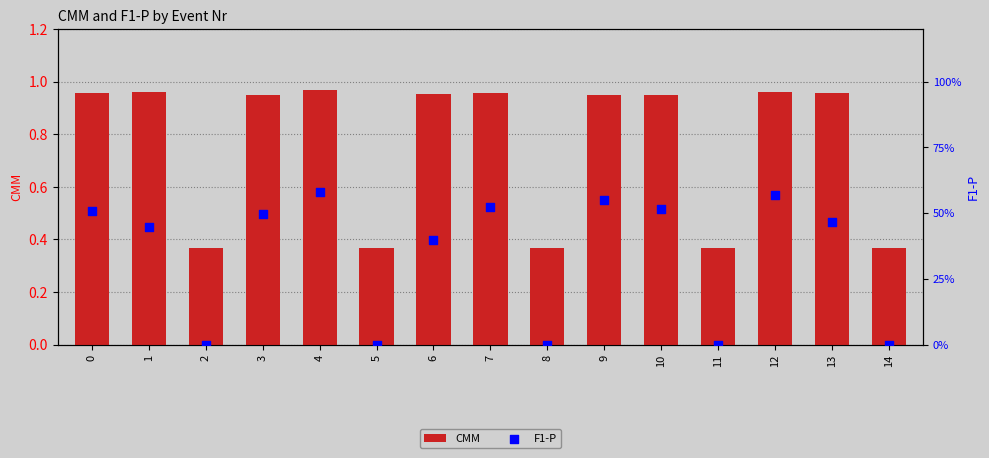

Which series contains the highest Y value?

CMM